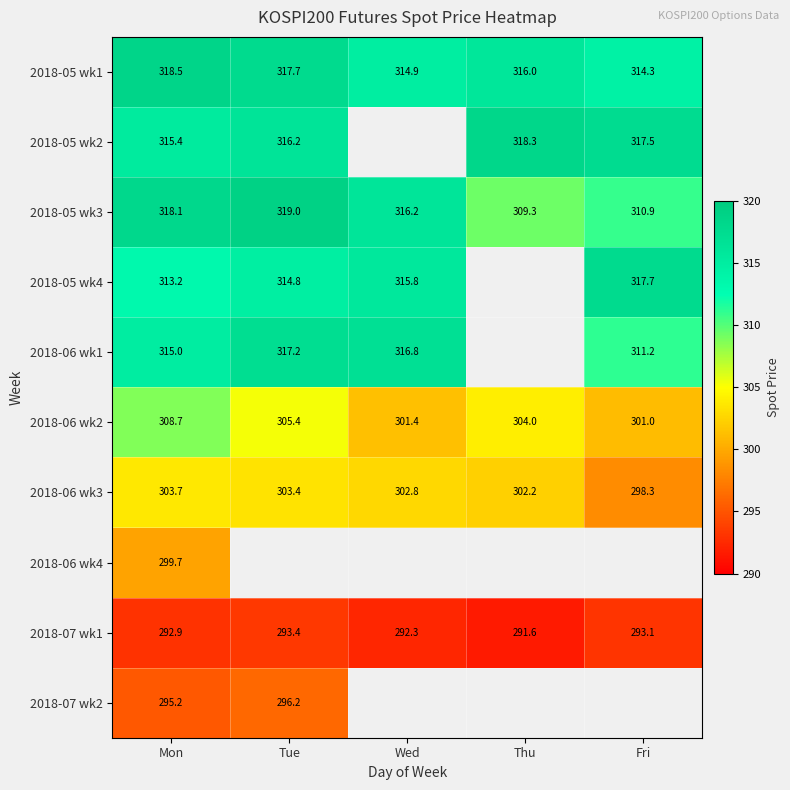

List the labels in order of 2018-05 wk3 value, largest first.

Tue, Mon, Wed, Fri, Thu